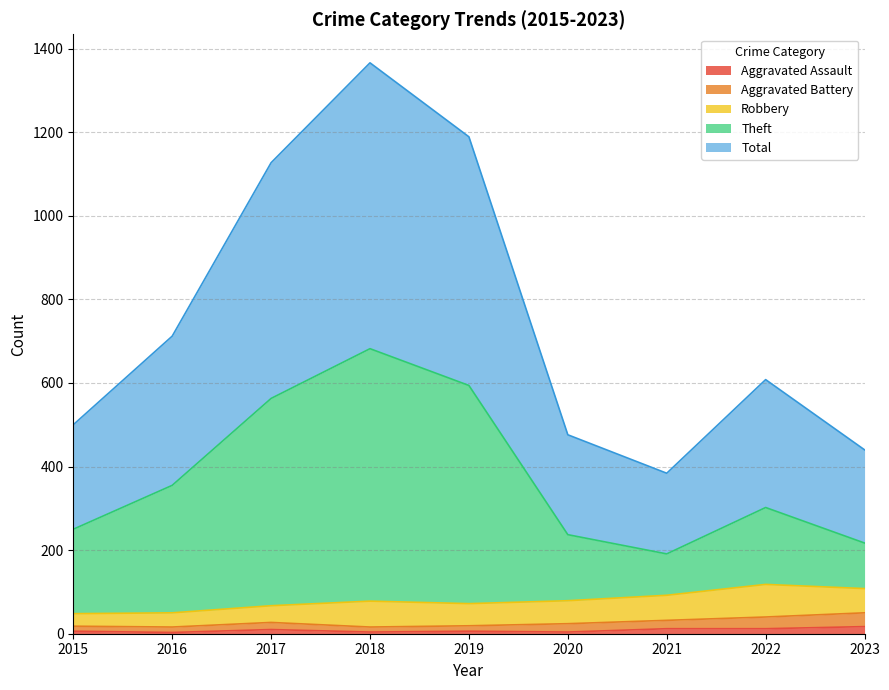

The value of Total at 2018 is 789. True or false?

False